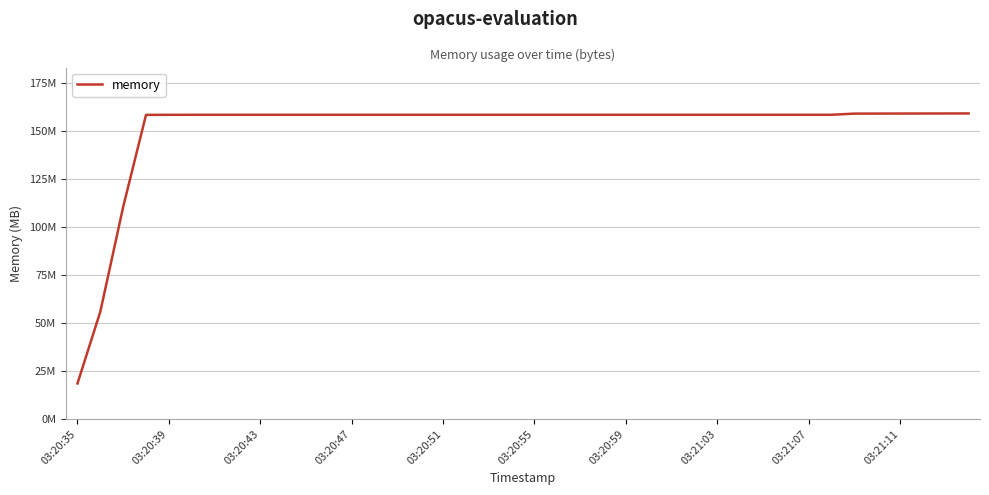

What is the value of the 32nd point from the left?

158.3